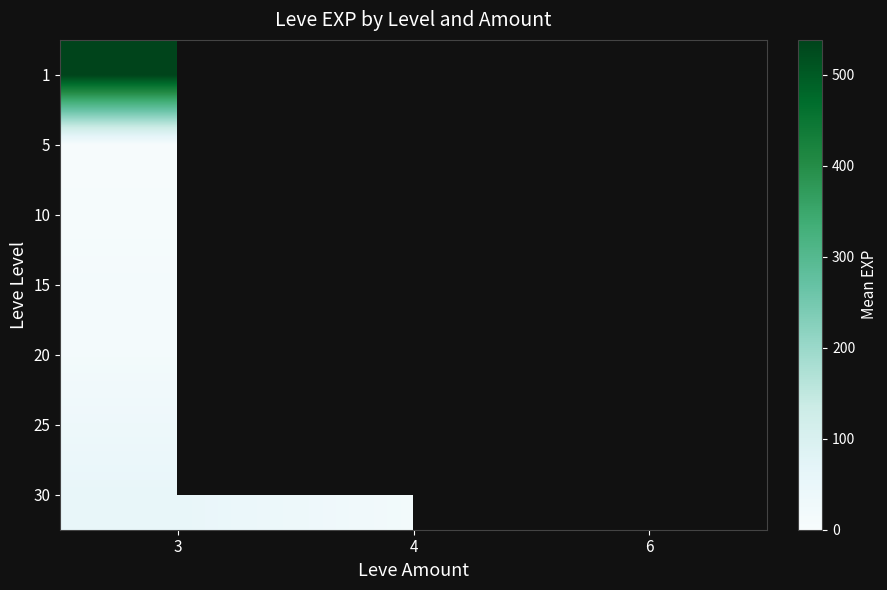

List the labels in order of 10 value, largest first.

3, 4, 6